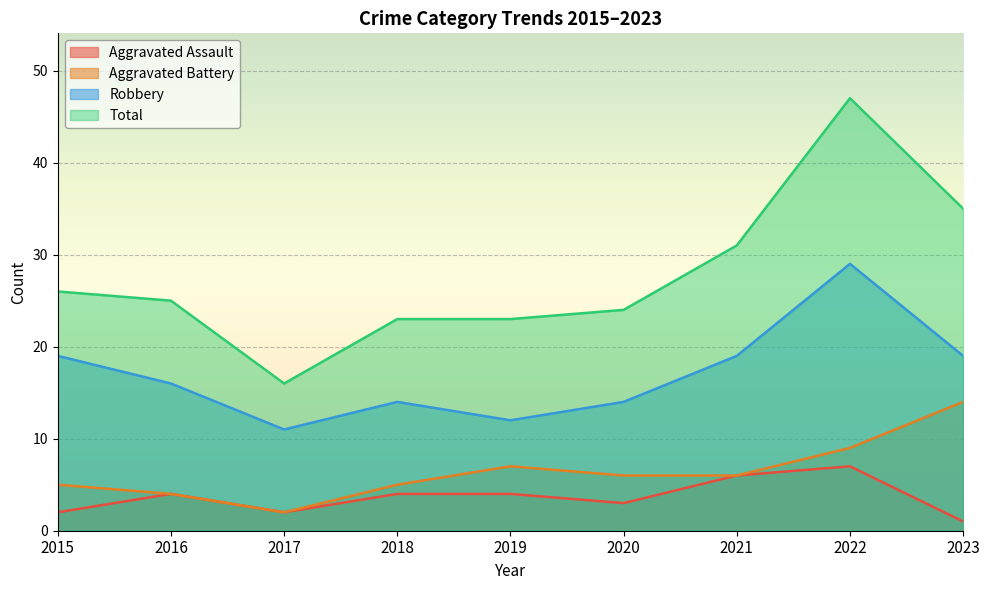

True or false: Aggravated Battery and Aggravated Assault cross at least once.

False